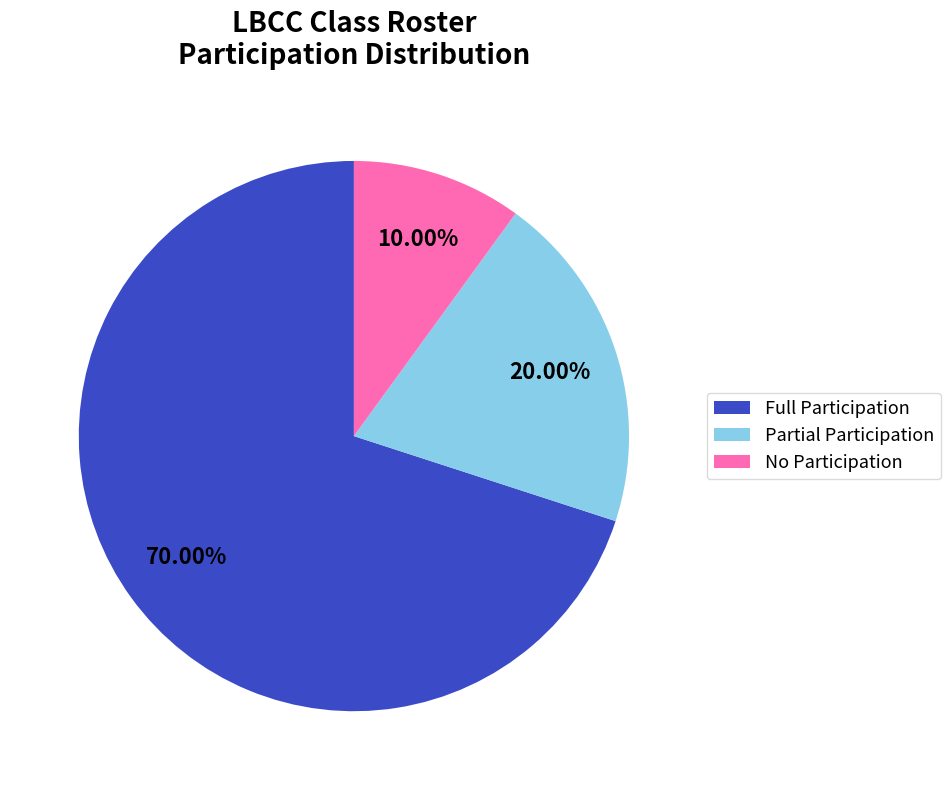

What is the largest slice in the pie chart?

Full Participation